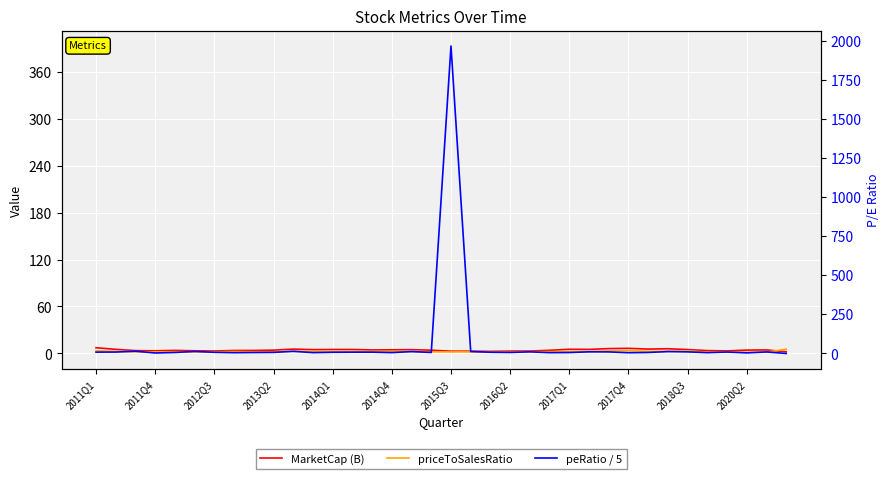

True or false: MarketCap (B) has a value of 2.9 at 22.

True